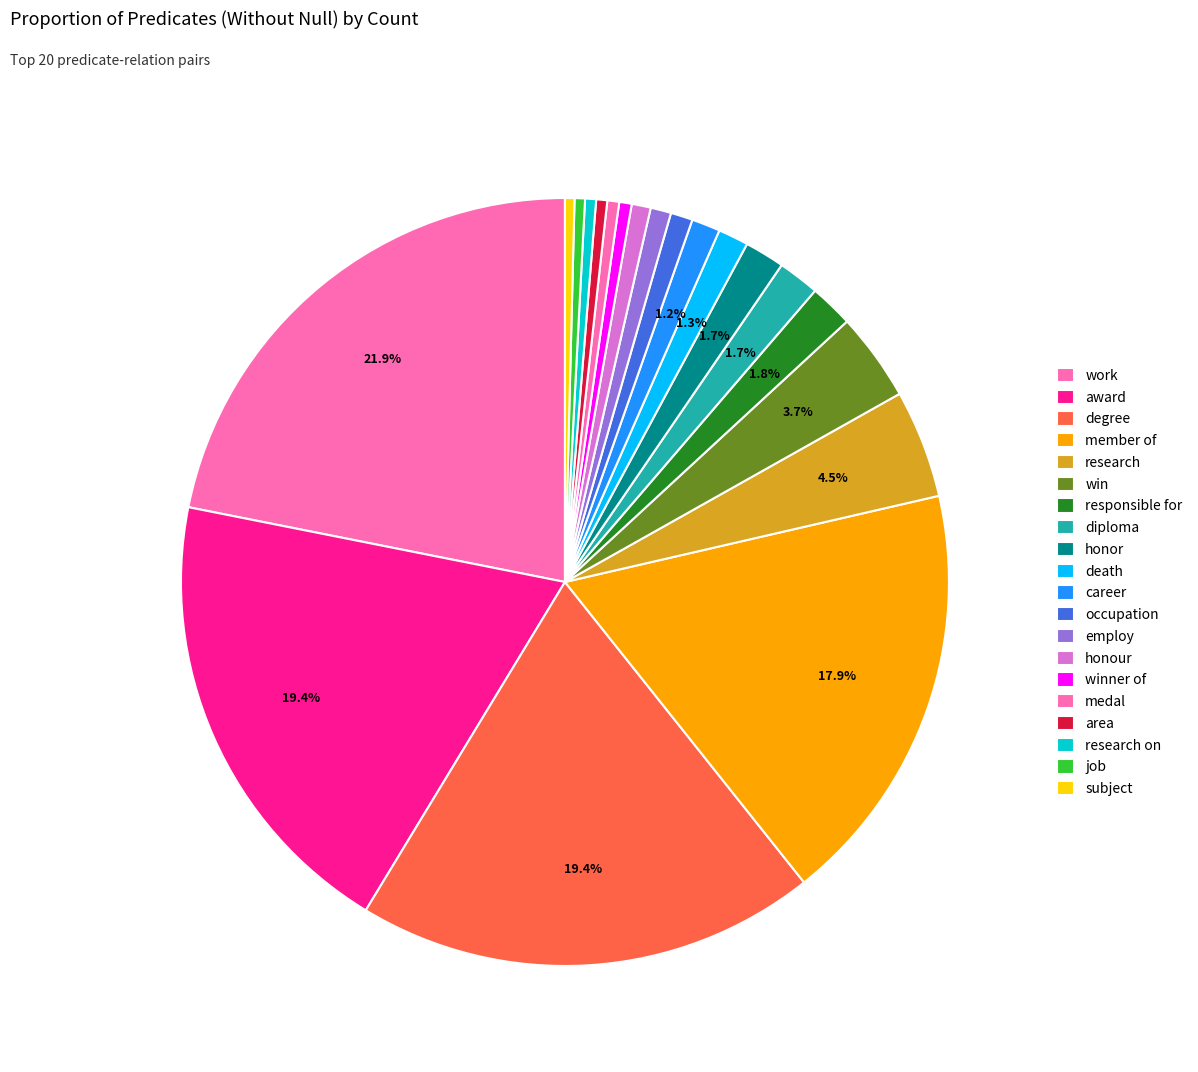

How many segments does this pie chart have?

20